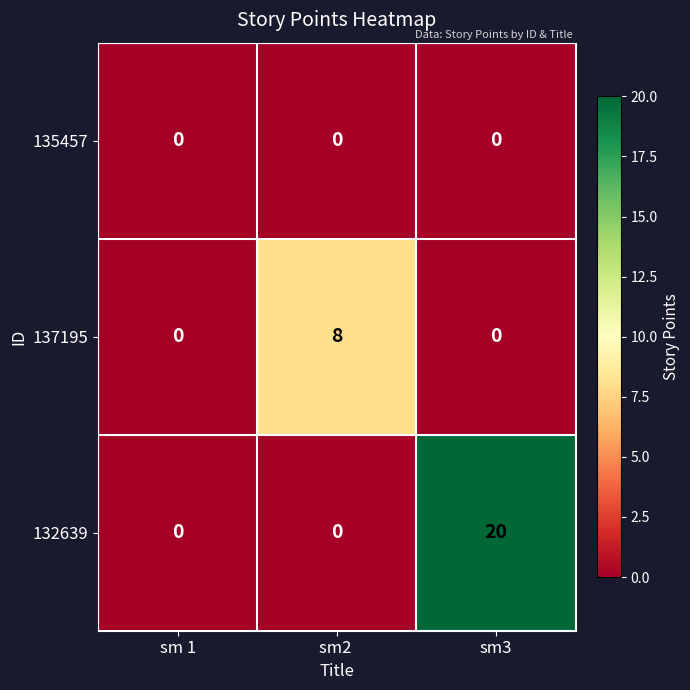

True or false: 132639 has a value of 20 at sm3.

True